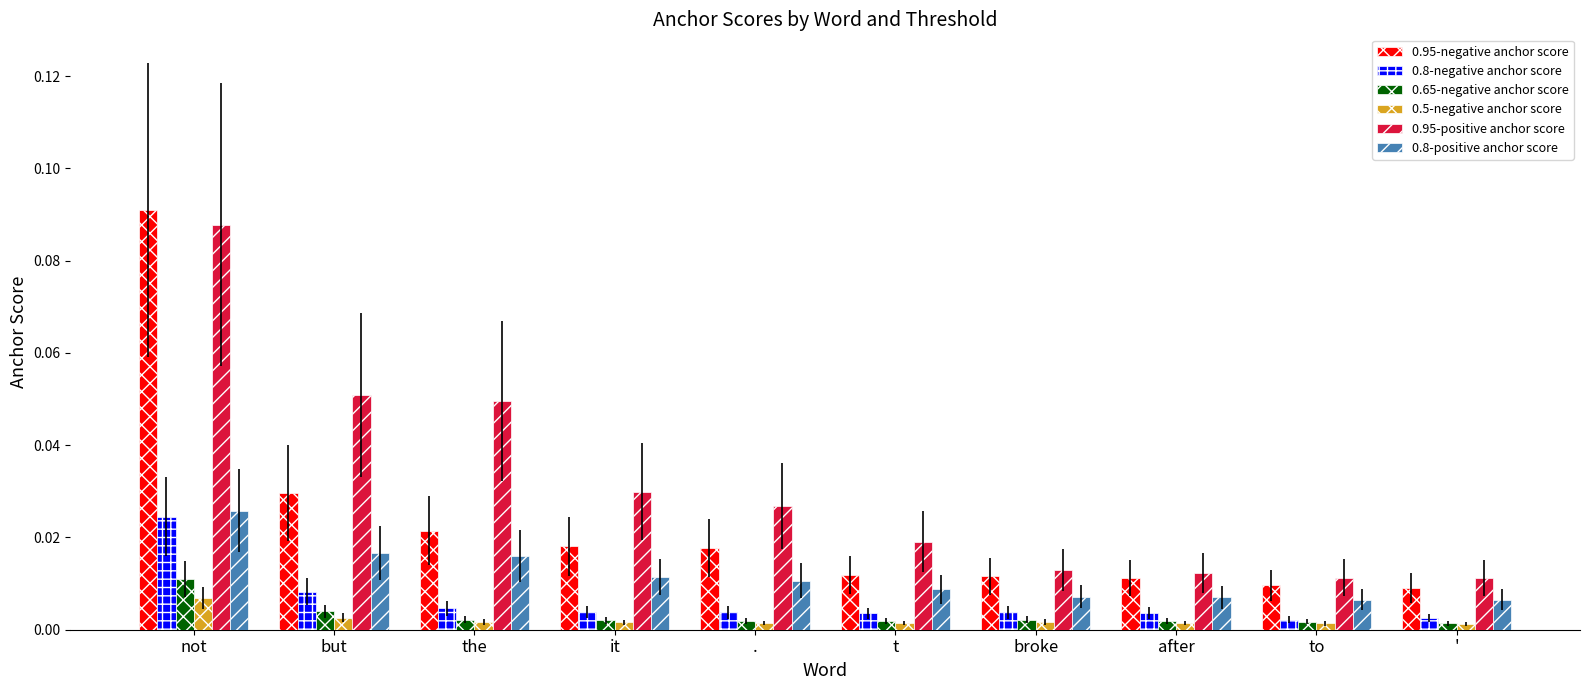

True or false: 0.95-negative anchor score has a value of 0.0 at to.

True